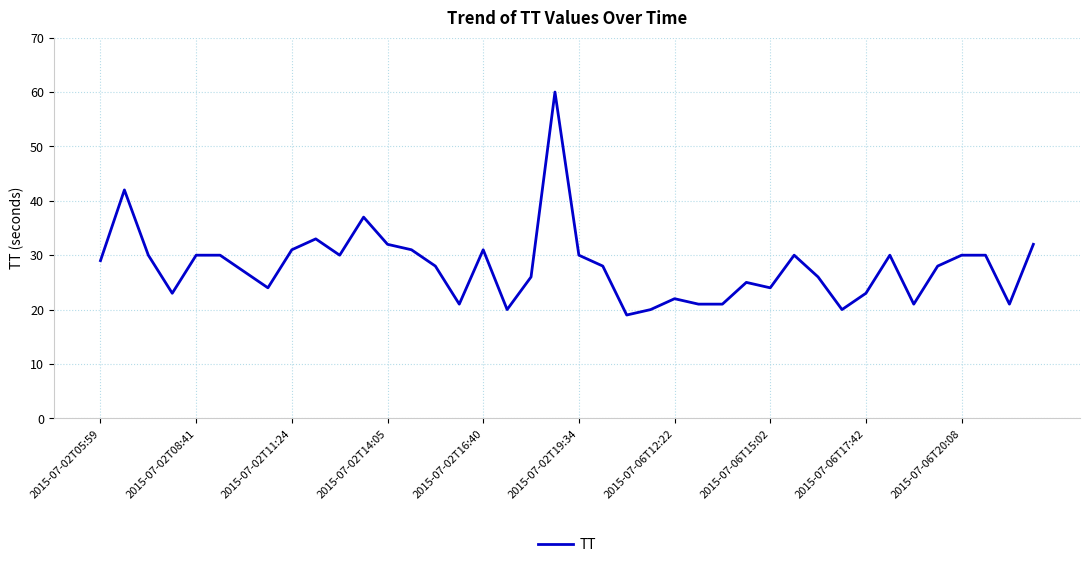

What is the greatest value displayed?

60